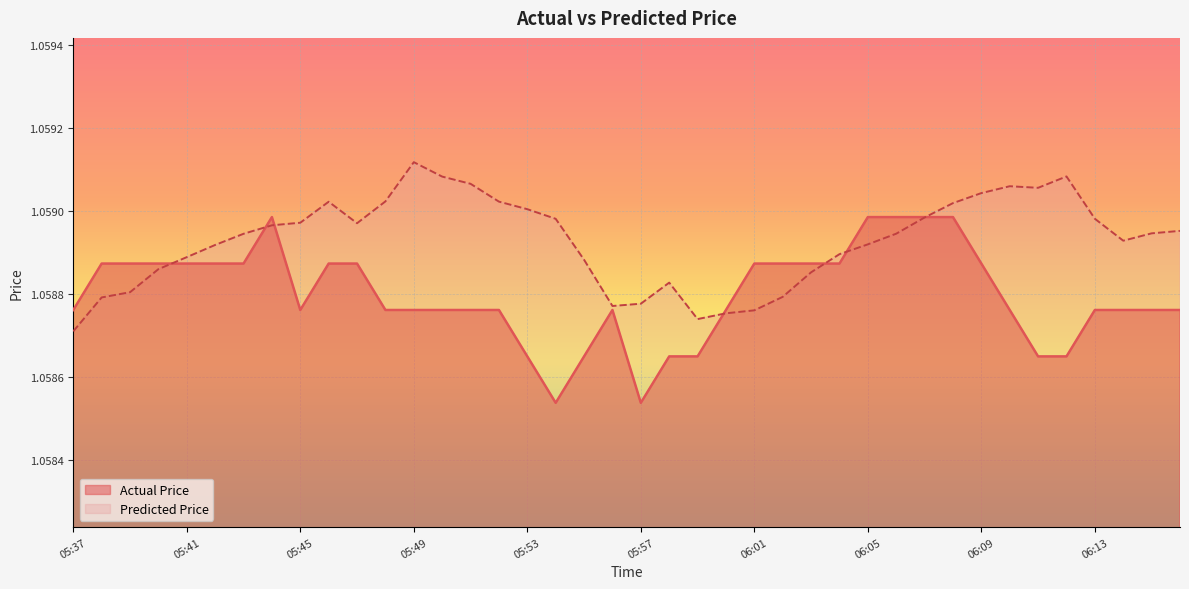

Reading left to right, what are all the values shown in this chart?

Actual Price: 05:37=1.1	05:38=1.1	05:39=1.1	05:40=1.1	05:41=1.1	05:42=1.1	05:43=1.1	05:44=1.1	05:45=1.1	05:46=1.1	05:47=1.1	05:48=1.1	05:49=1.1	05:50=1.1	05:51=1.1	05:52=1.1	05:53=1.1	05:54=1.1	05:55=1.1	05:56=1.1	05:57=1.1	05:58=1.1	05:59=1.1	06:00=1.1	06:01=1.1	06:02=1.1	06:03=1.1	06:04=1.1	06:05=1.1	06:06=1.1	06:07=1.1	06:08=1.1	06:09=1.1	06:10=1.1	06:11=1.1	06:12=1.1	06:13=1.1	06:14=1.1	06:15=1.1	06:16=1.1
Predicted Price: 05:37=1.1	05:38=1.1	05:39=1.1	05:40=1.1	05:41=1.1	05:42=1.1	05:43=1.1	05:44=1.1	05:45=1.1	05:46=1.1	05:47=1.1	05:48=1.1	05:49=1.1	05:50=1.1	05:51=1.1	05:52=1.1	05:53=1.1	05:54=1.1	05:55=1.1	05:56=1.1	05:57=1.1	05:58=1.1	05:59=1.1	06:00=1.1	06:01=1.1	06:02=1.1	06:03=1.1	06:04=1.1	06:05=1.1	06:06=1.1	06:07=1.1	06:08=1.1	06:09=1.1	06:10=1.1	06:11=1.1	06:12=1.1	06:13=1.1	06:14=1.1	06:15=1.1	06:16=1.1